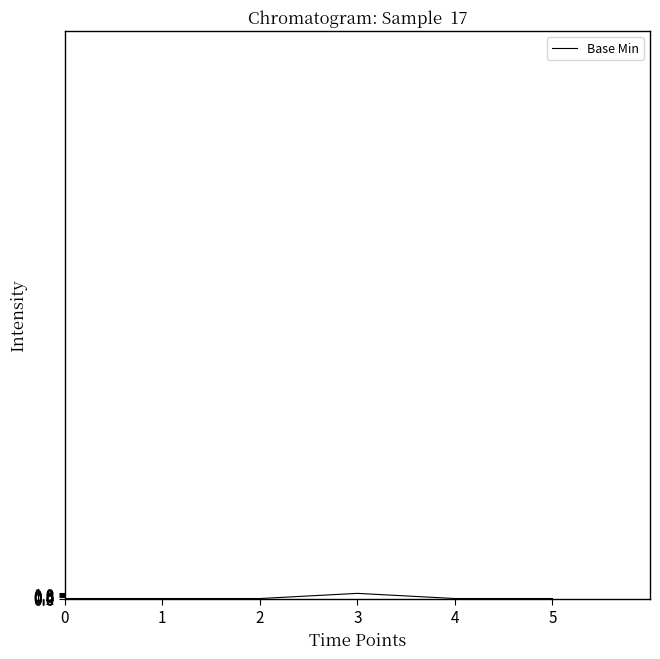

What is the greatest value displayed?

1